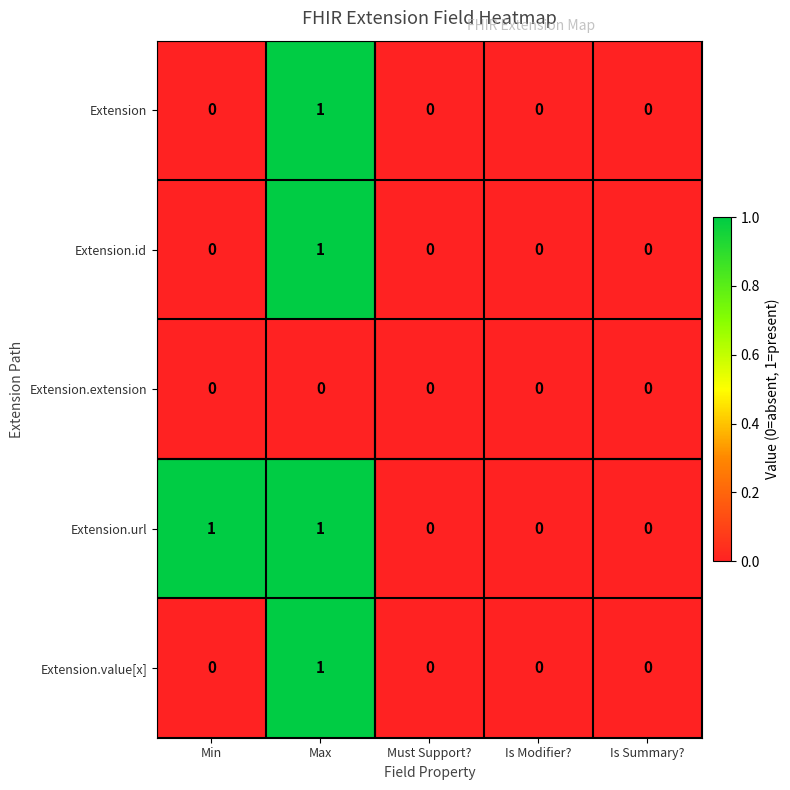

Reading right to left, extract all data points from this chart.

Extension: 0	0	0	1	0
Extension.id: 0	0	0	1	0
Extension.extension: 0	0	0	0	0
Extension.url: 0	0	0	1	1
Extension.value[x]: 0	0	0	1	0